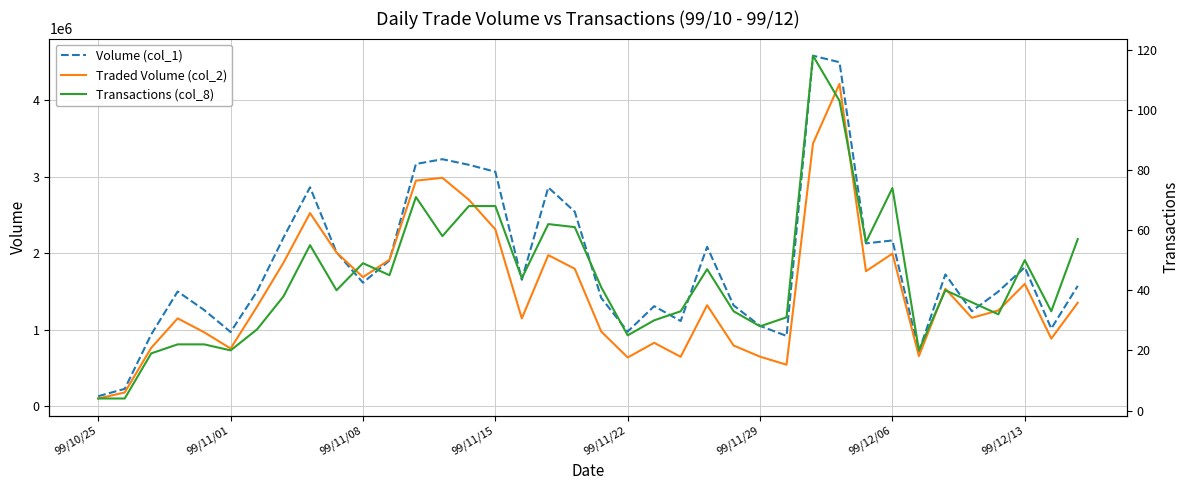

True or false: Volume (col_1) and Transactions (col_8) intersect in this chart.

False